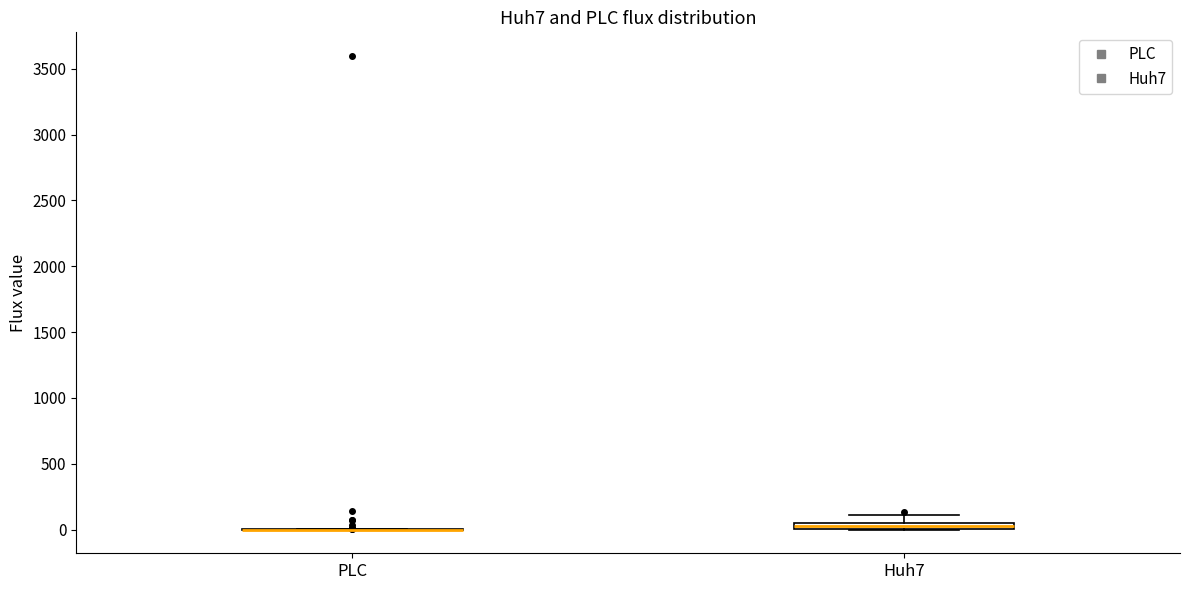

Where does the upper whisker of the box for Huh7 end on the y-axis? The values are not printed on the chart, so give them approximately, as read against the axis.

100